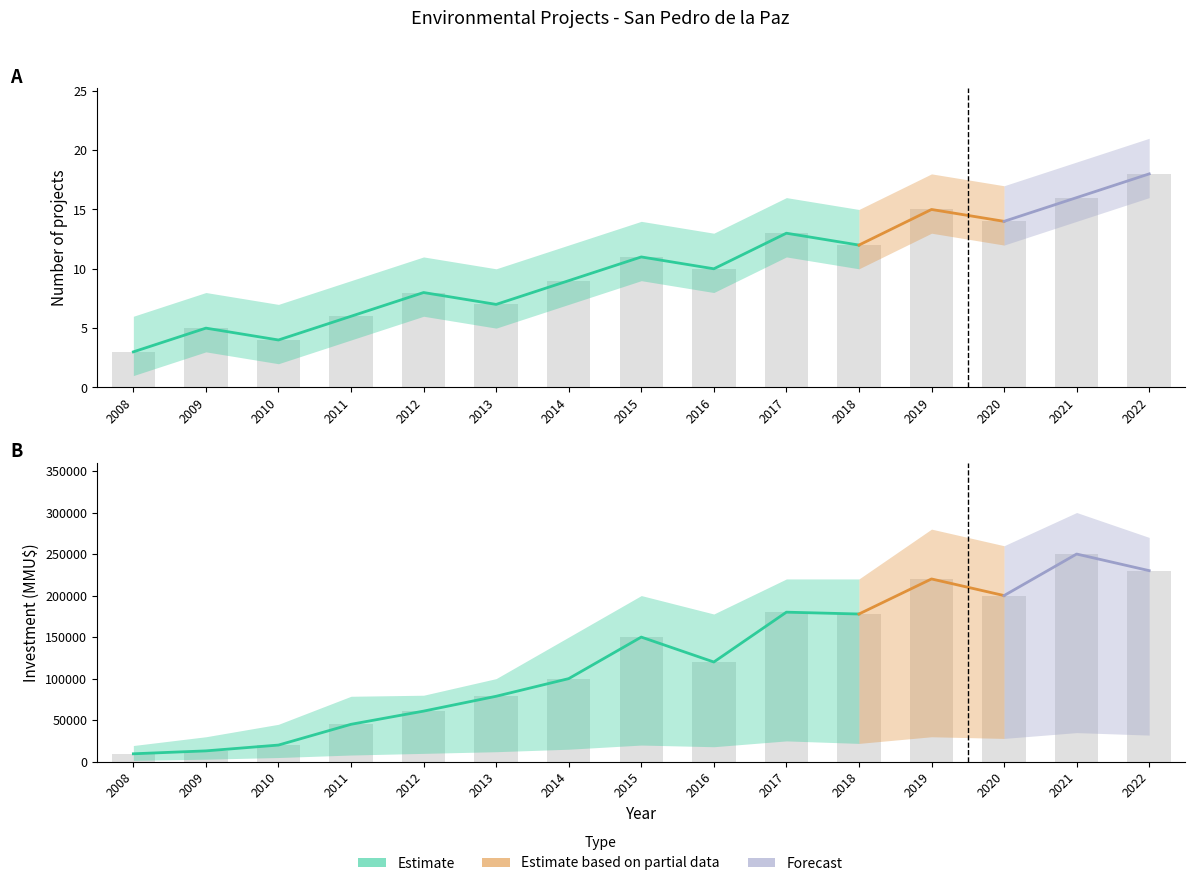

Count the number of categories in the chart.

15